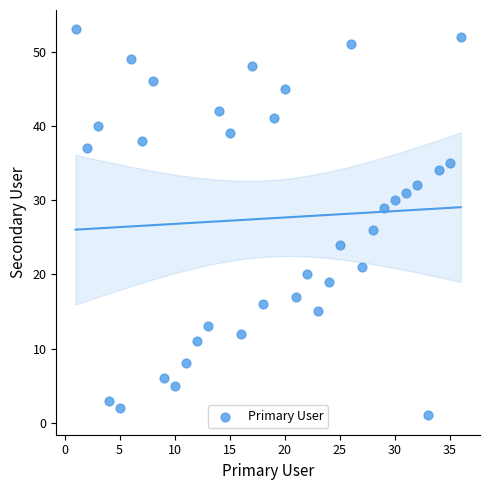

What Y value in the scatter plot is closest to 27?

26